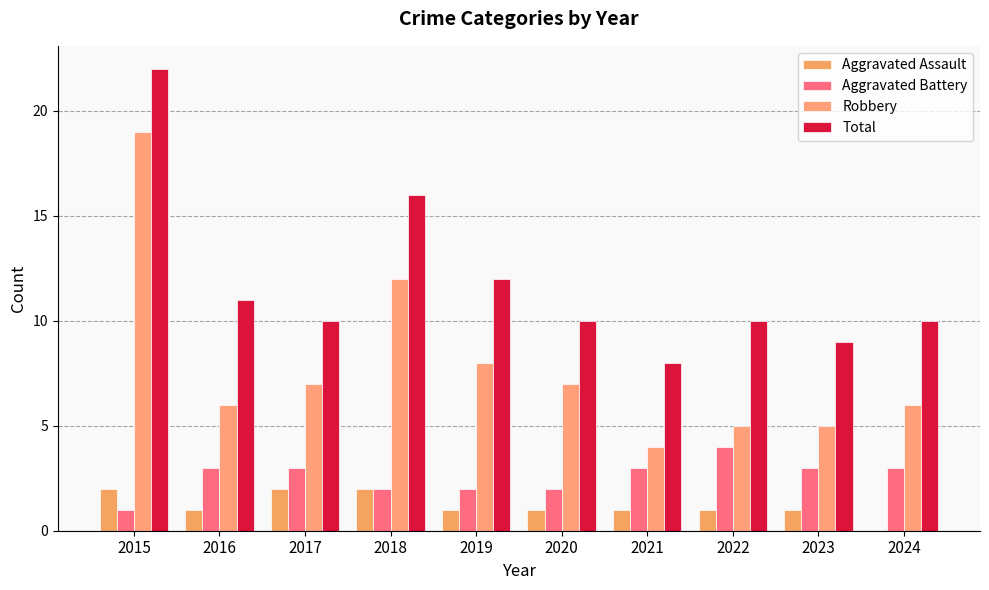

Is it true that Aggravated Battery equals 4 at 2017?

False